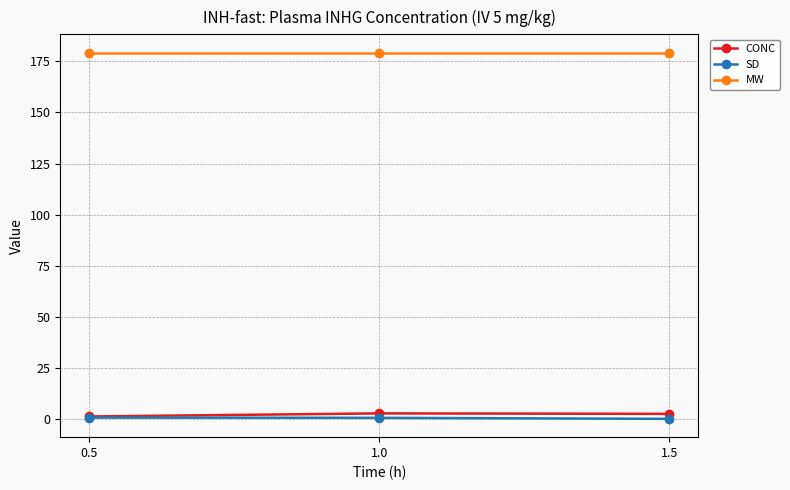

What is the maximum value shown in the chart?

179.2